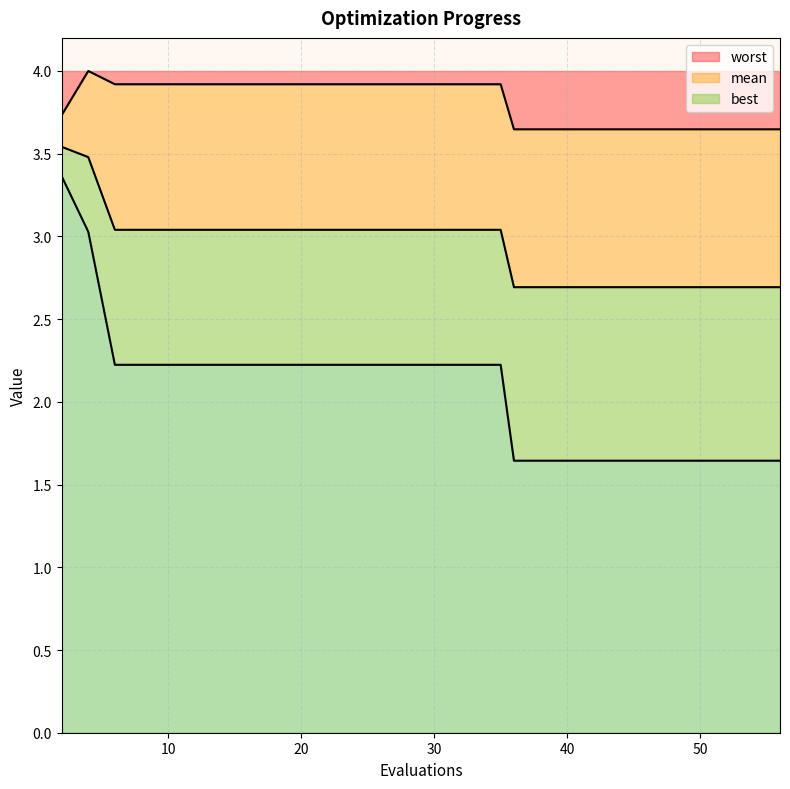

True or false: best and mean cross at least once.

False